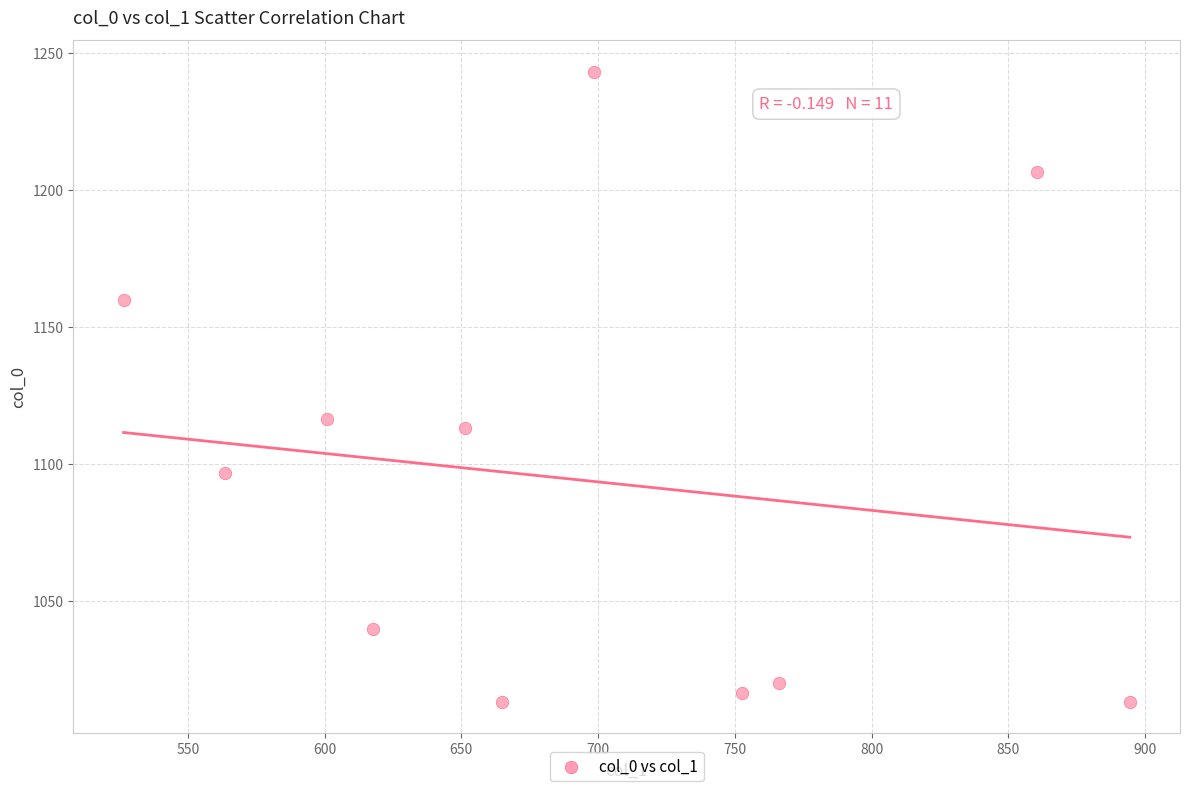

What Y value in the scatter plot is closest to 1128?

1116.7